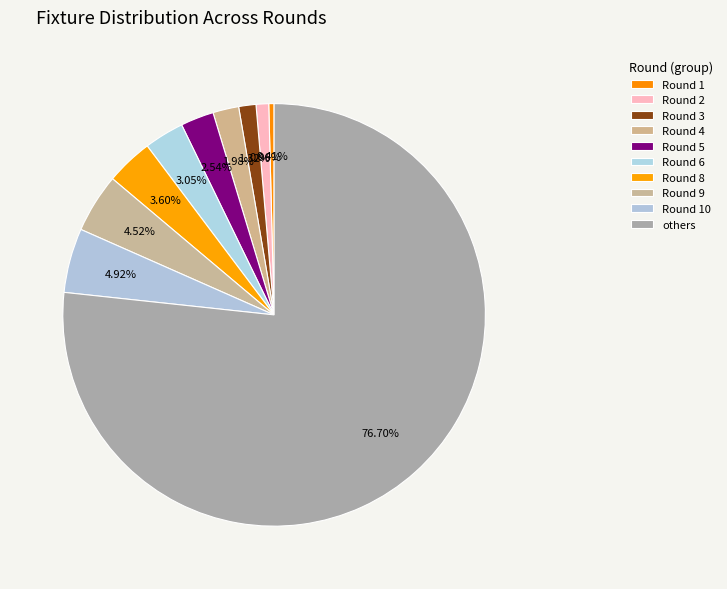

How many segments does this pie chart have?

10